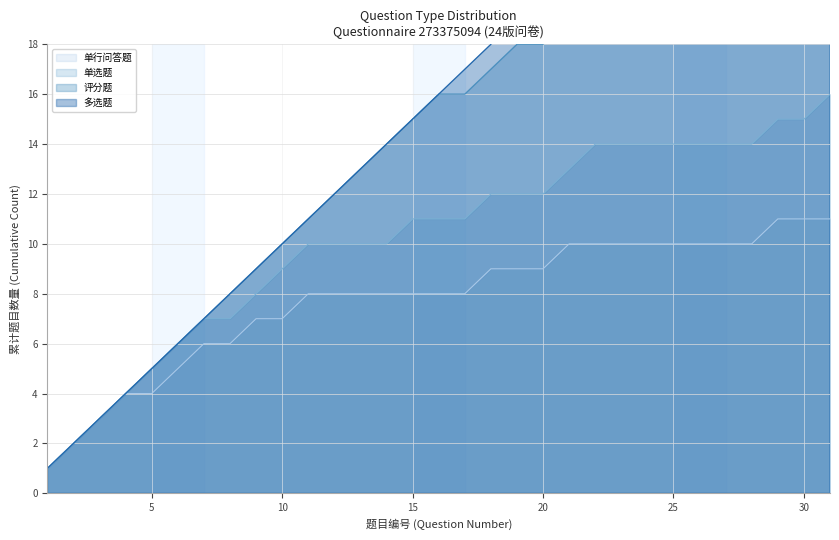

How many lines are shown in the chart?

4